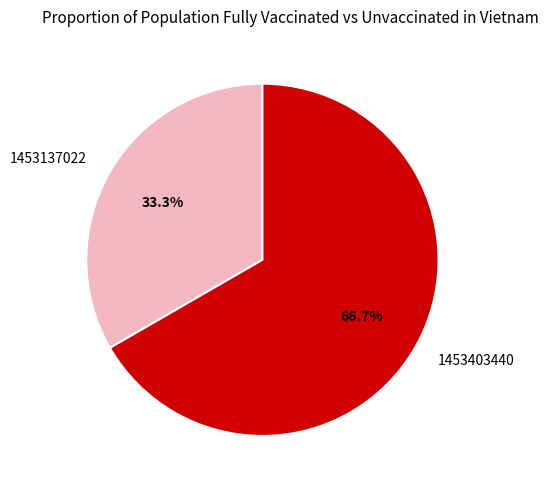

Count the number of slices in the pie.

2